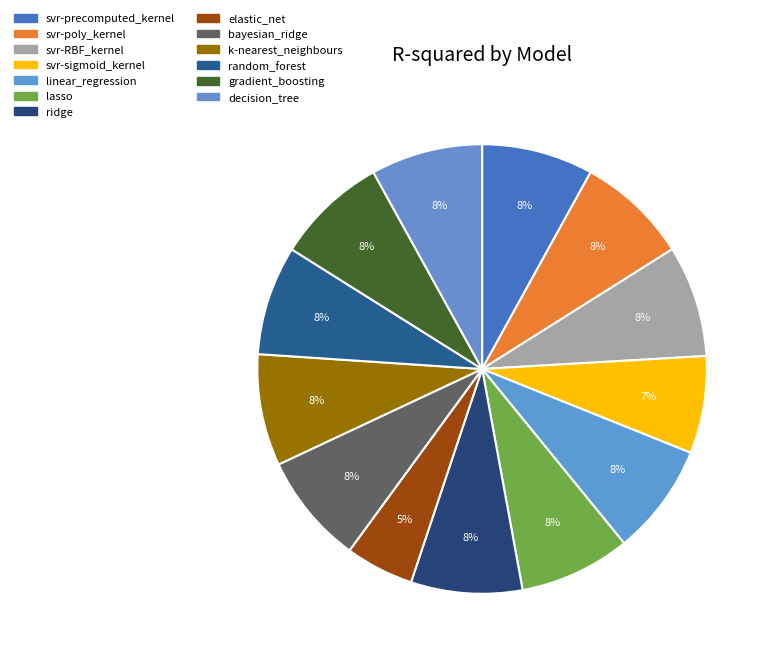

To the nearest percent, what is the difference between the svr-sigmoid_kernel and gradient_boosting slice percentages?

1%